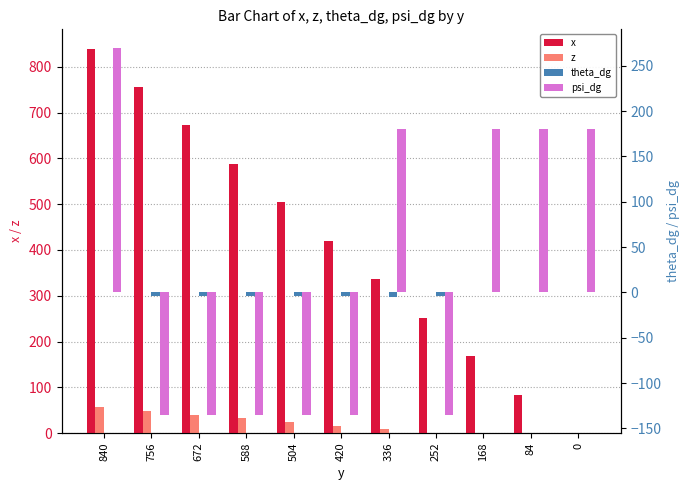

At how many categories does at least one series exceed -94?

11